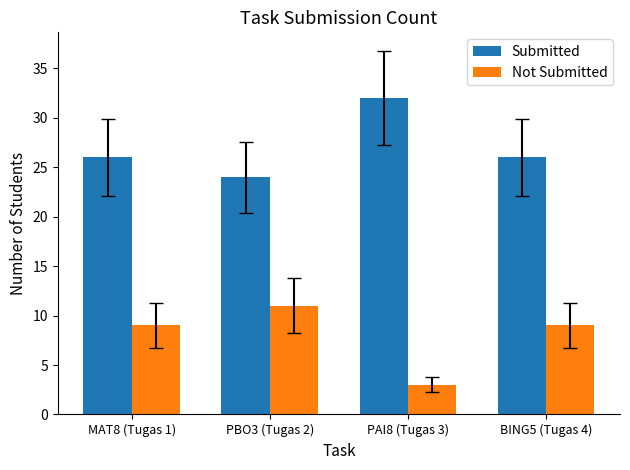

Is it true that Submitted equals 7 at PBO3 (Tugas 2)?

False